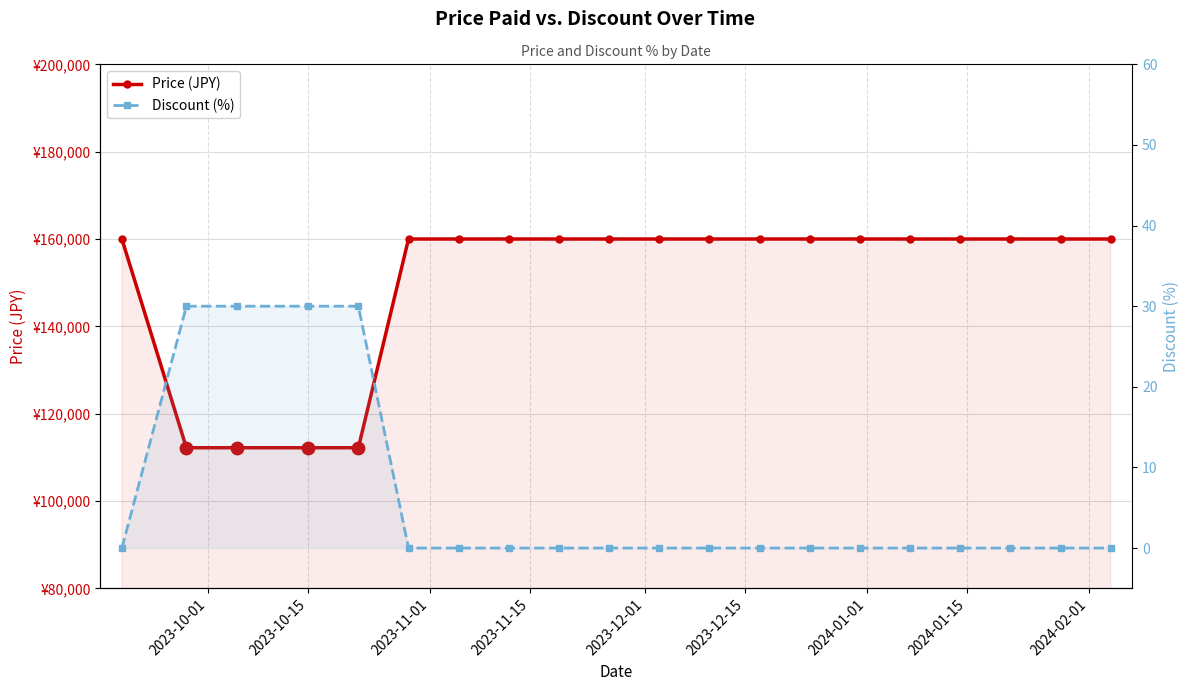

At how many categories does at least one series exceed 141226?

16